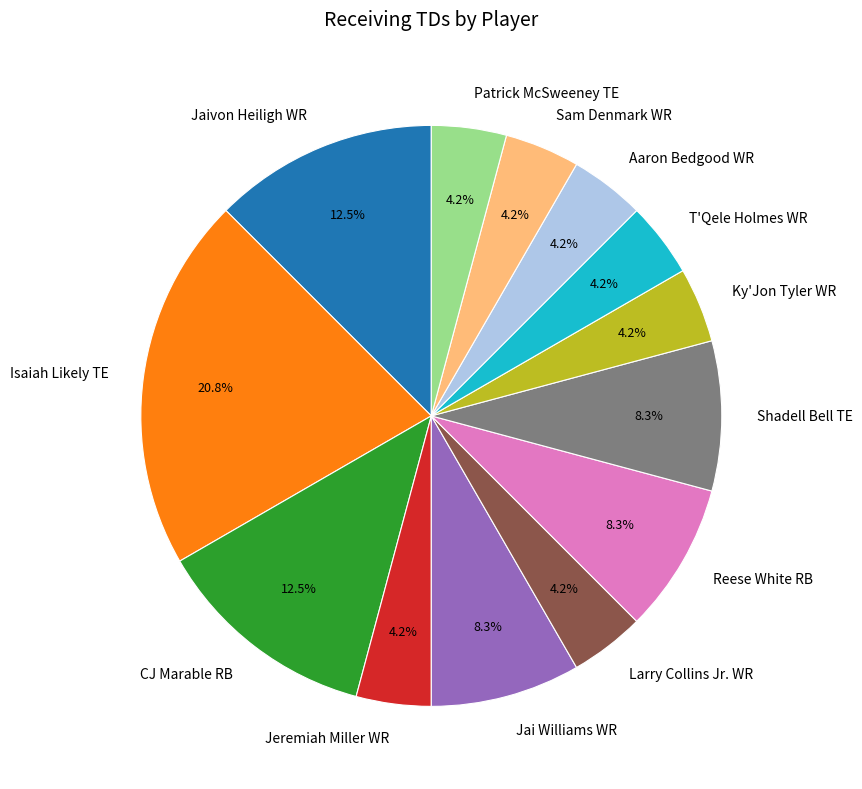

Count the number of slices in the pie.

13